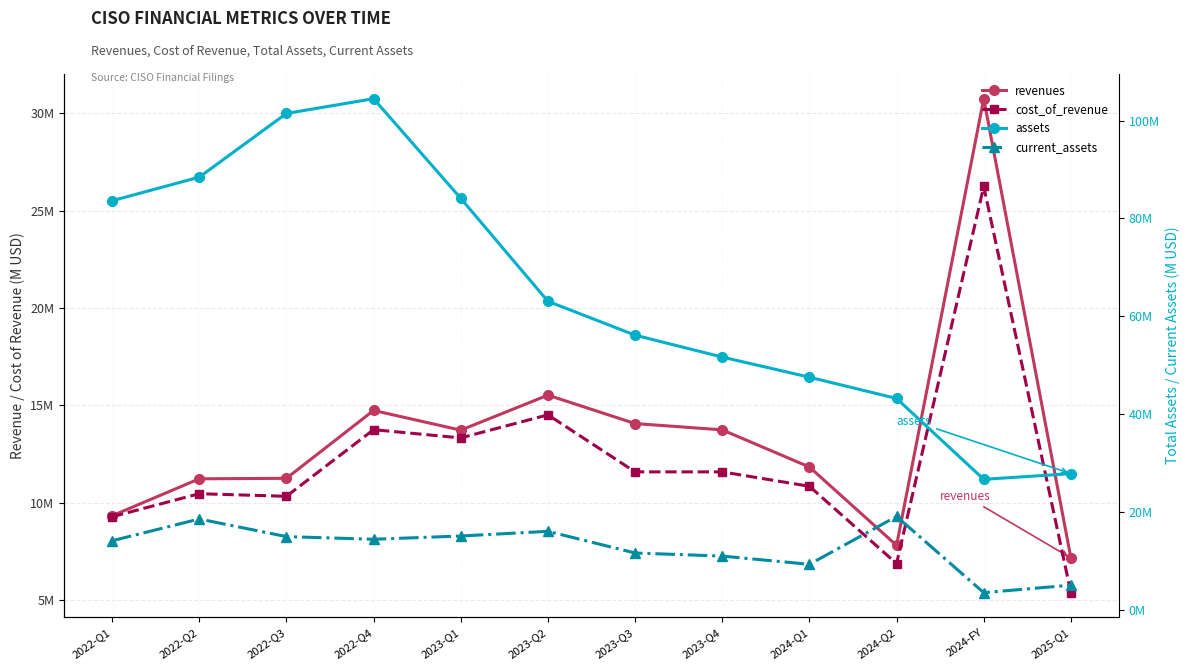

True or false: cost_of_revenue and assets cross at least once.

False